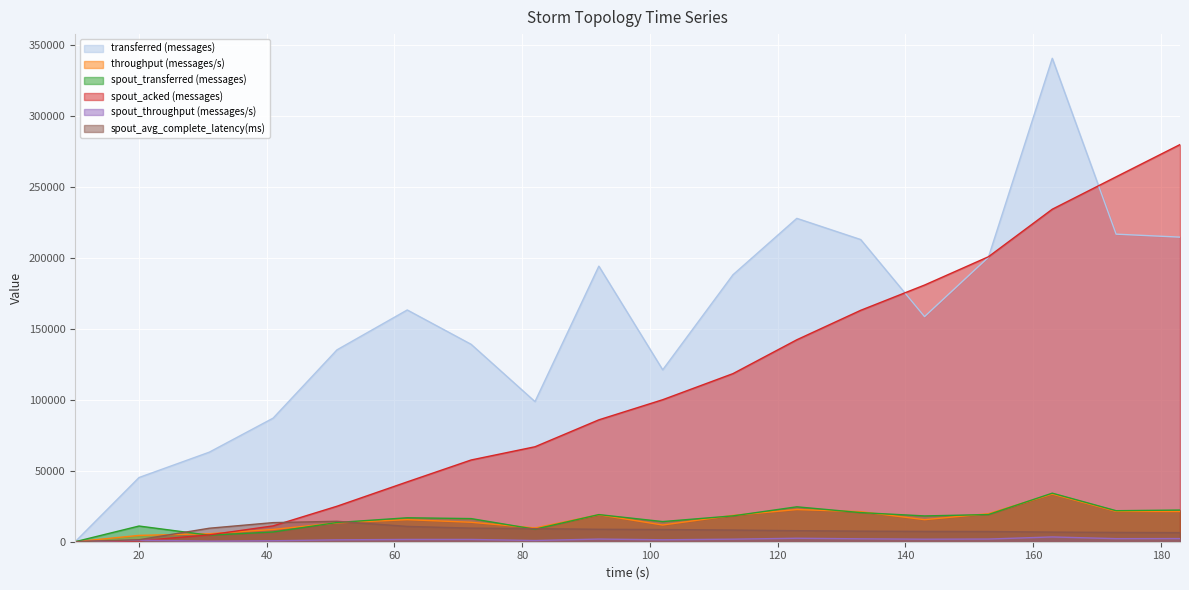

Is the value of spout_avg_complete_latency(ms) at 153 greater than the value of spout_throughput (messages/s) at 183?

Yes